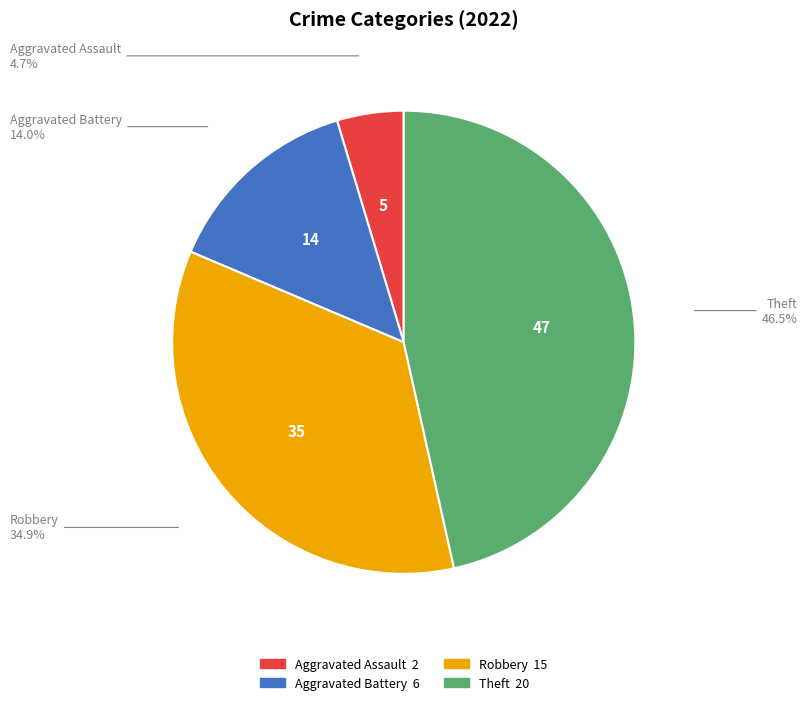

To the nearest percent, what is the average slice percentage?

25%